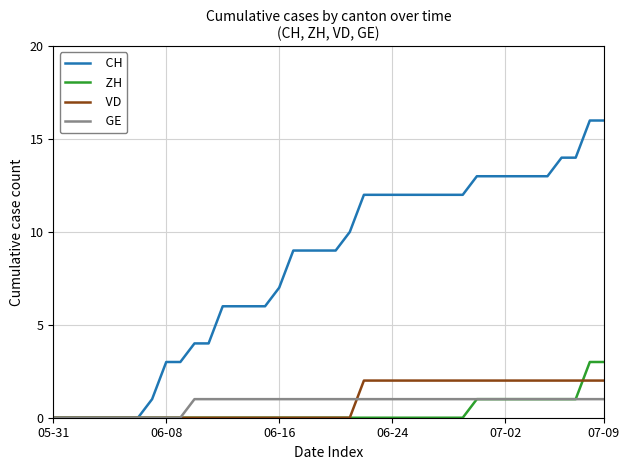

Which series has the largest total across all categories?

CH